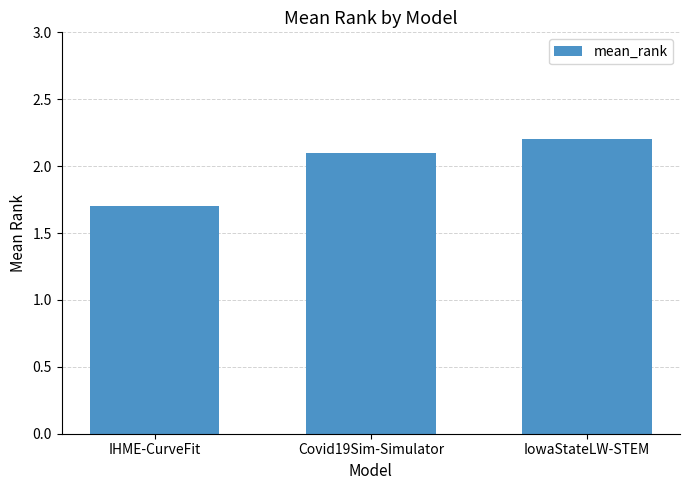

The value at IowaStateLW-STEM is 2.2. True or false?

True